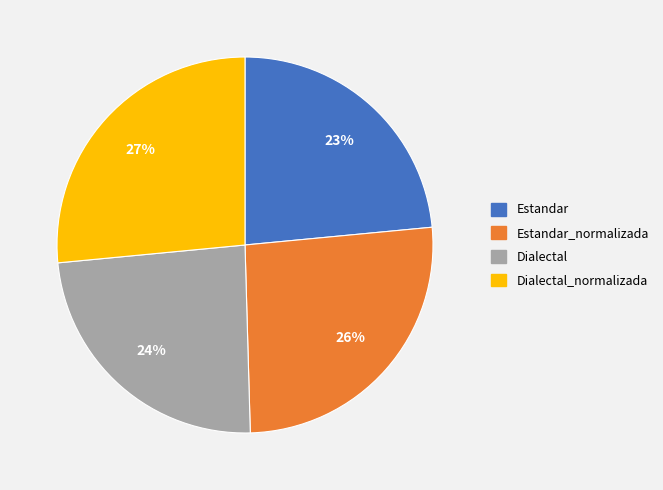

To the nearest percent, what is the average slice percentage?

25%